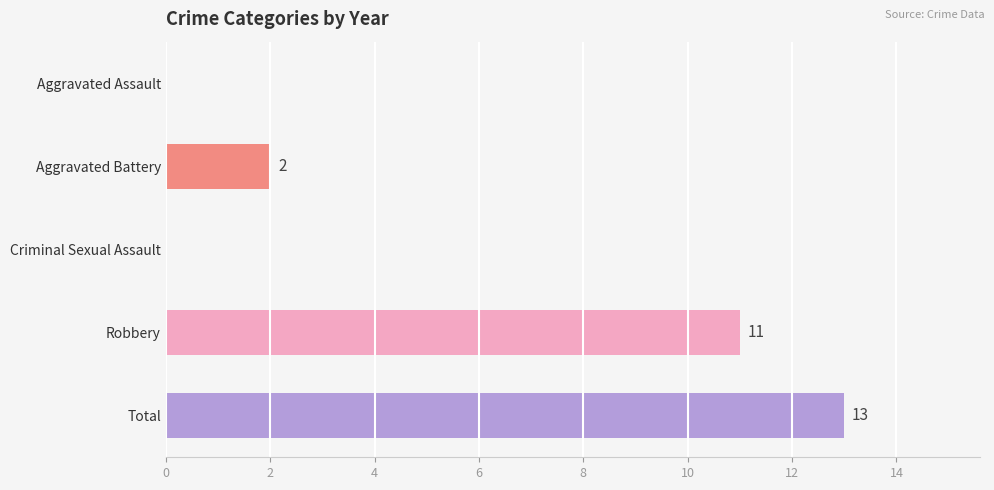

Reading bottom to top, list all the values displayed in this chart.

Total=13	Robbery=11	Criminal Sexual Assault=0	Aggravated Battery=2	Aggravated Assault=0